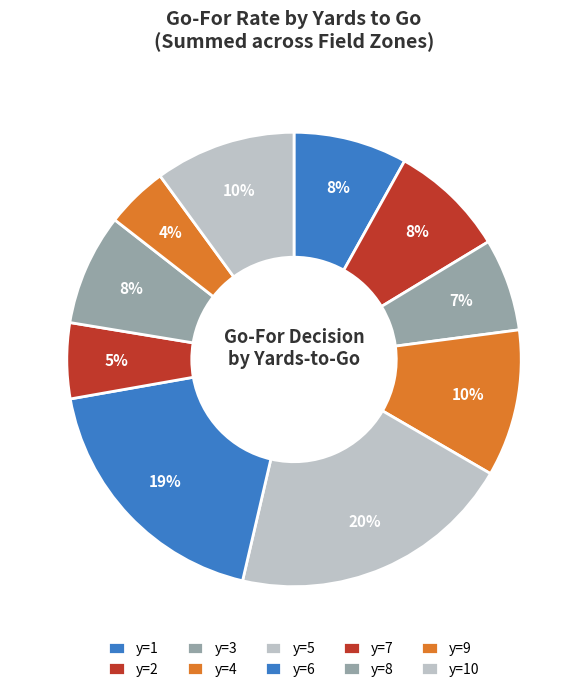

How many segments does this pie chart have?

10